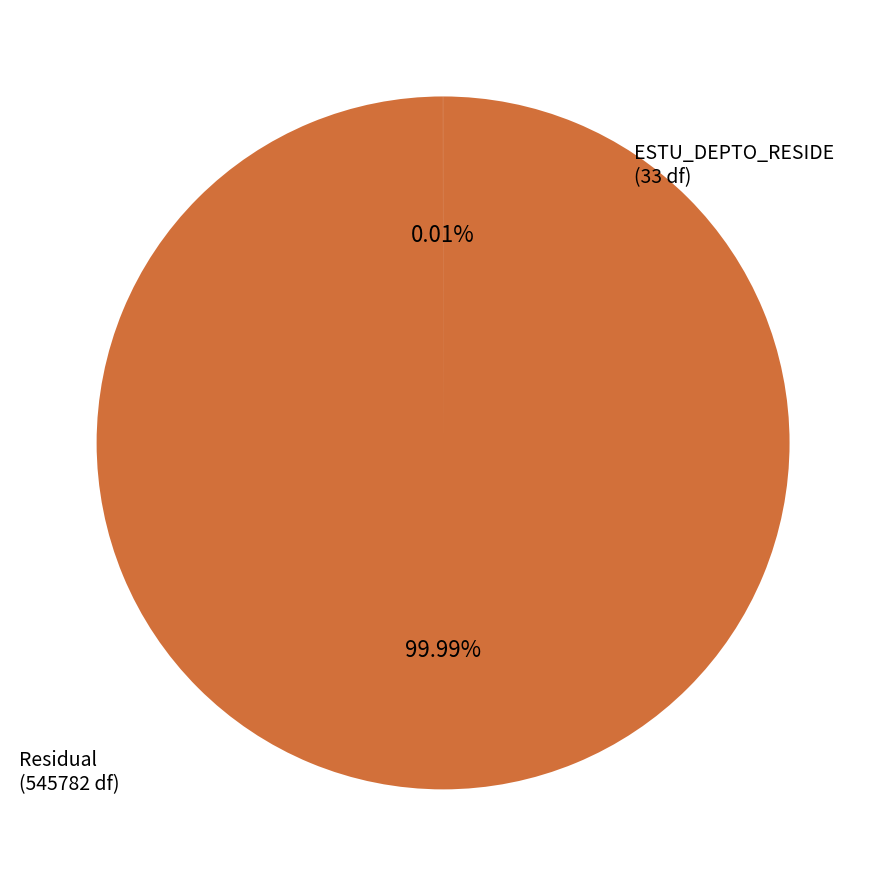

Is there a majority slice in this chart?

Yes